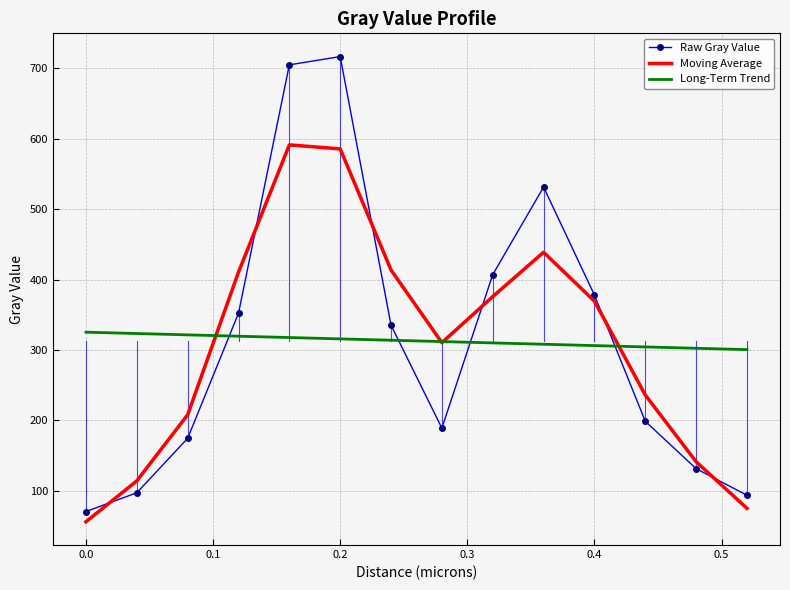

What is the highest value of the Moving Average series?

591.4